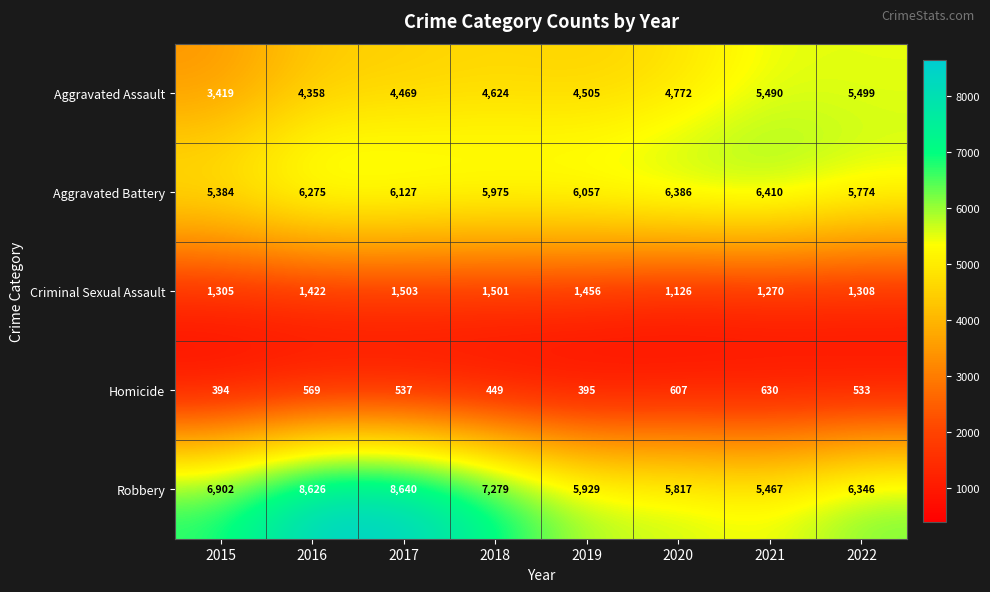

List the series in order of their peak value, highest first.

Robbery, Aggravated Battery, Aggravated Assault, Criminal Sexual Assault, Homicide